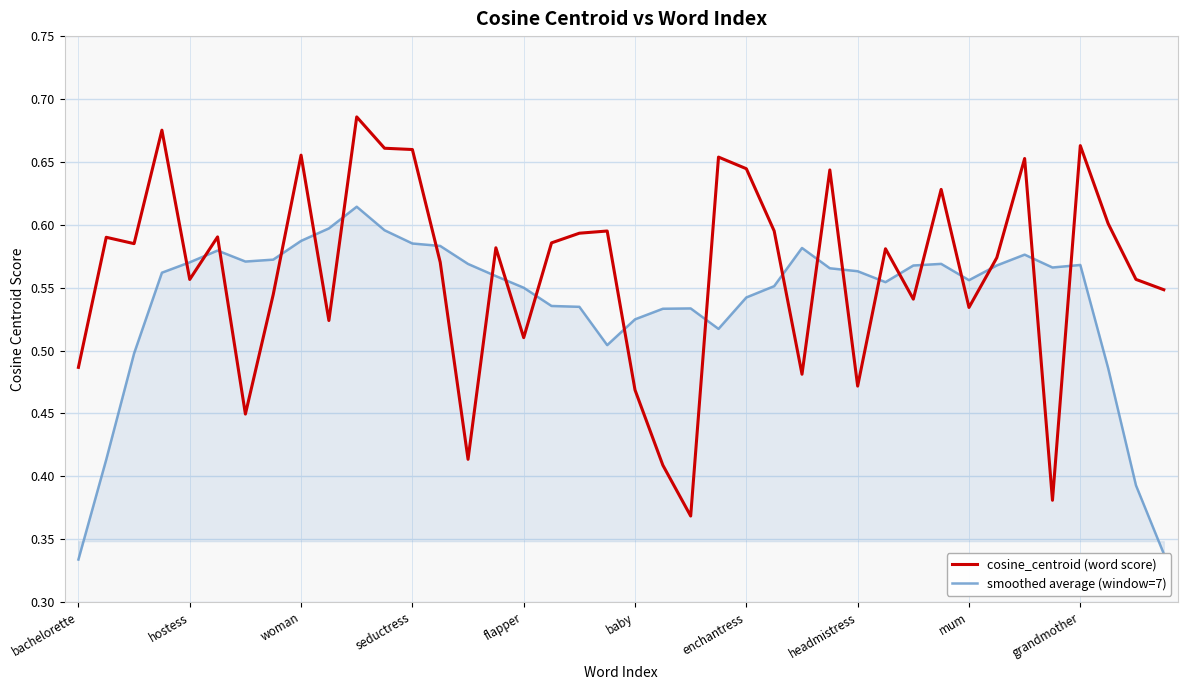

How many lines are shown in the chart?

2